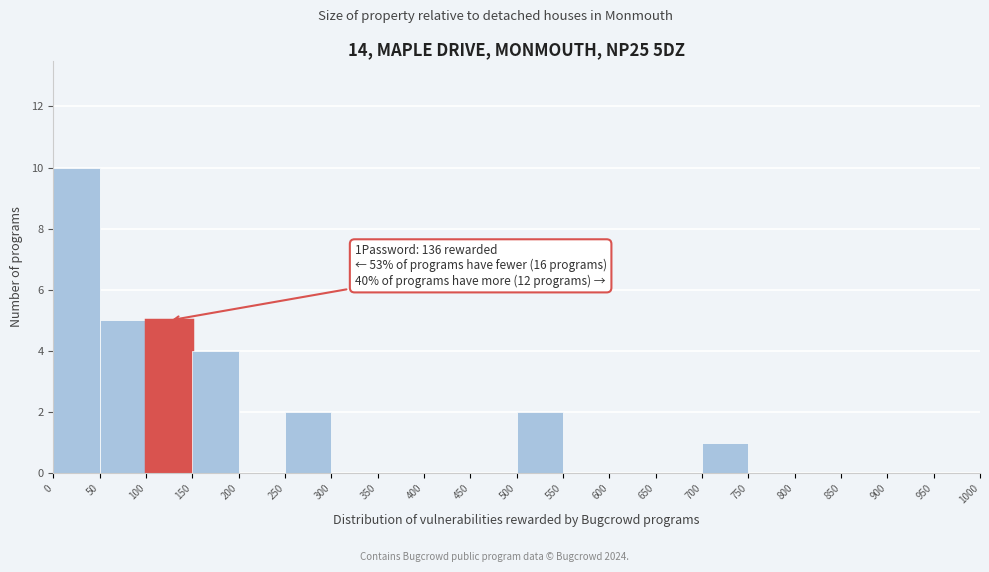

Over which range of the x-axis is the bar tallest?

0 to 50